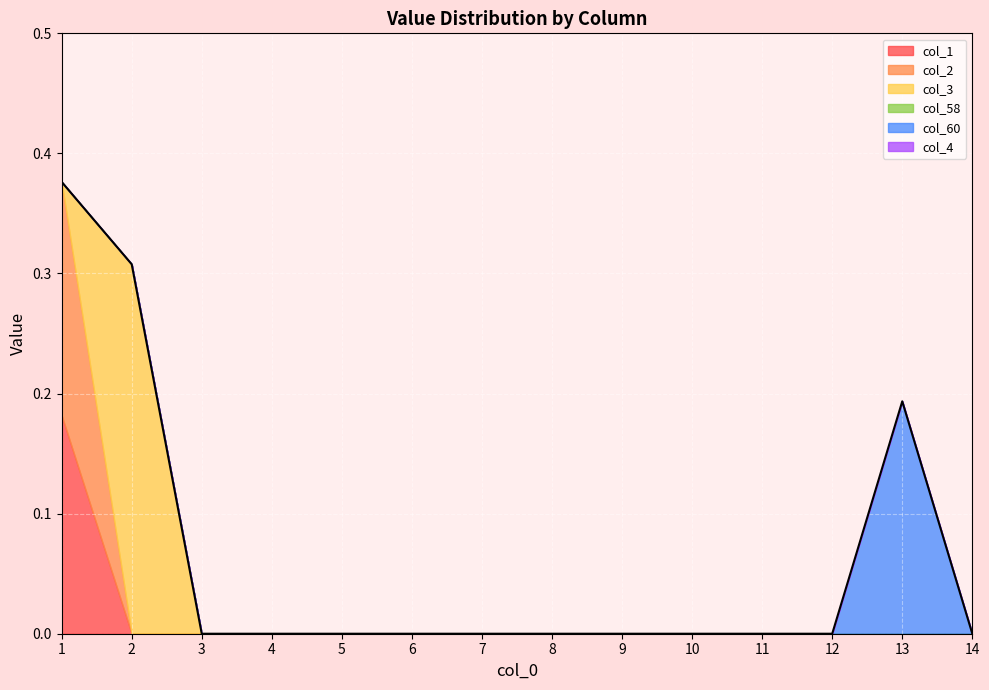

Is it true that col_60 equals 0.1 at 4?

False